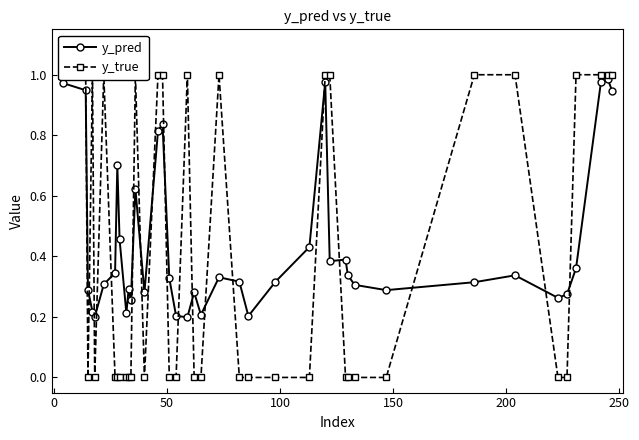

Rank the series by their average value, from lowest to highest.

y_true, y_pred